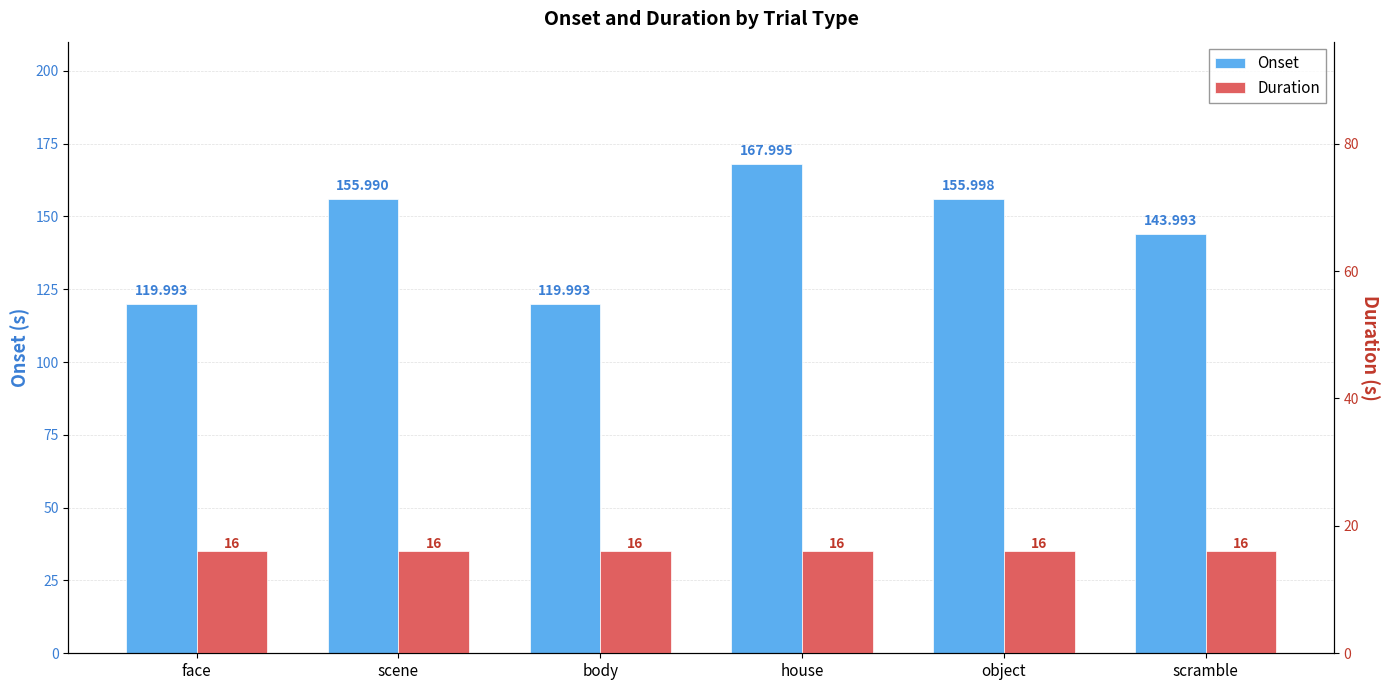

Rank the series by their maximum value, from lowest to highest.

duration, onset